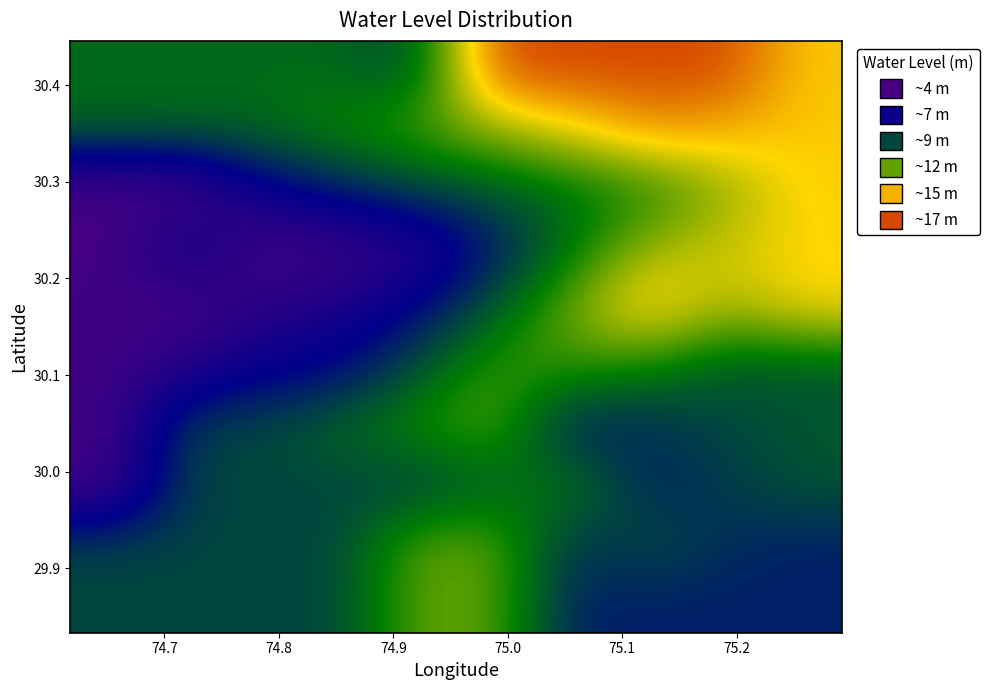

What is the minimum value shown in the chart?

4.2